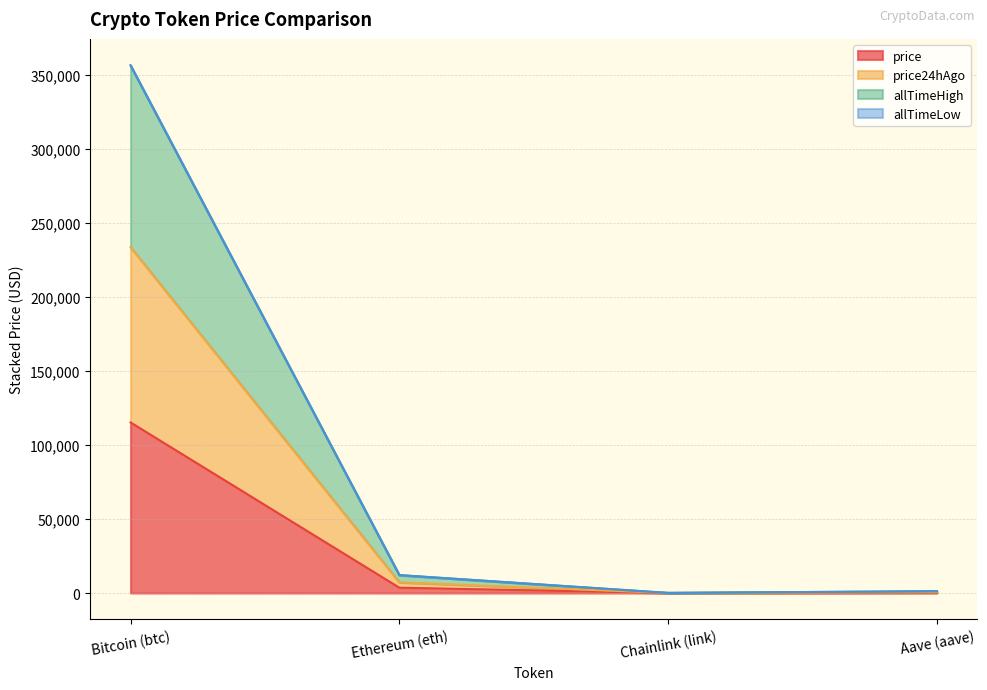

What is the smallest value displayed?

17.4